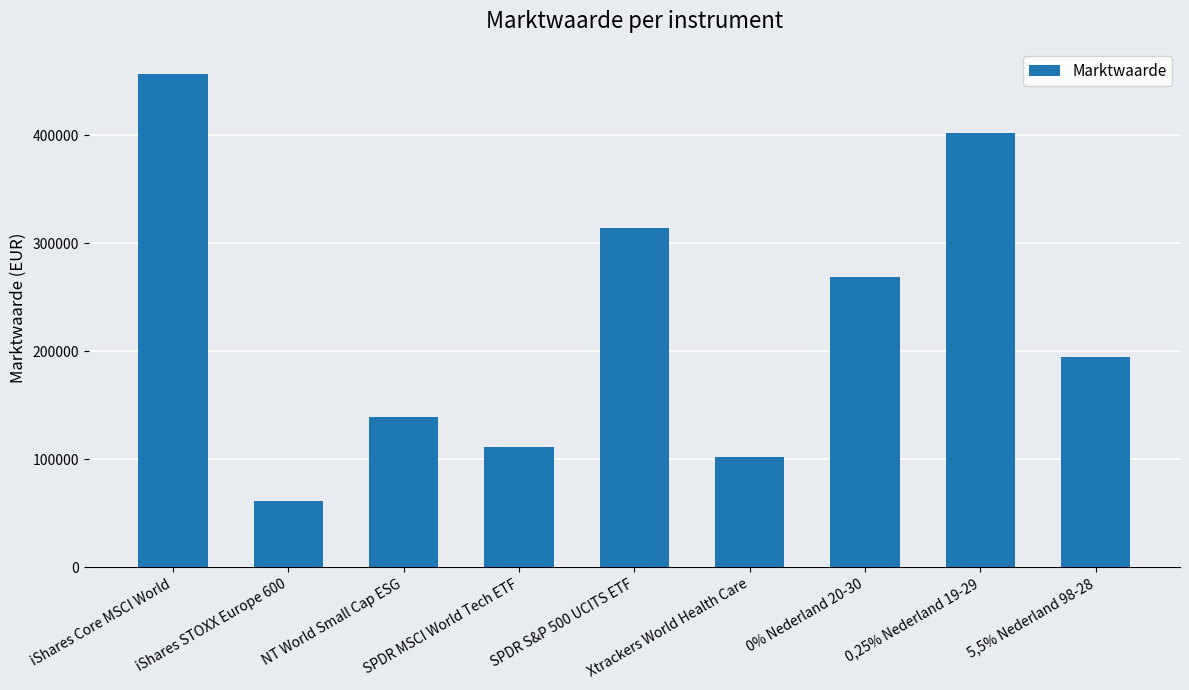

Reading left to right, transcribe all the data shown in this chart.

457049	61176	138699	111341	314301	101915	268497	402245	194699